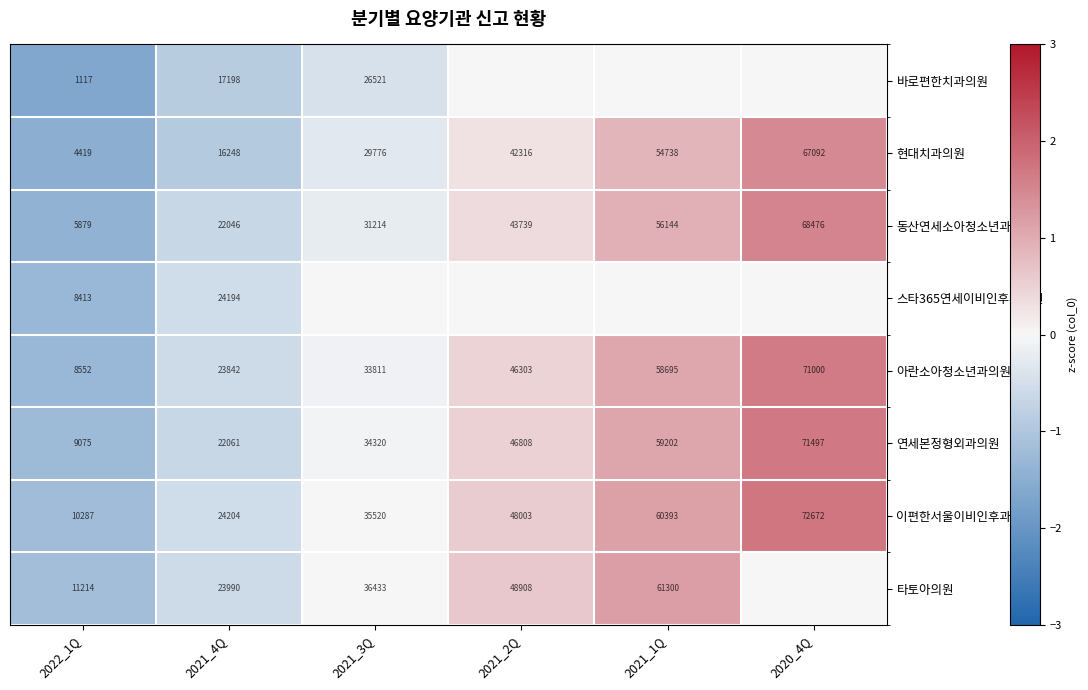

How many series are shown in this chart?

8